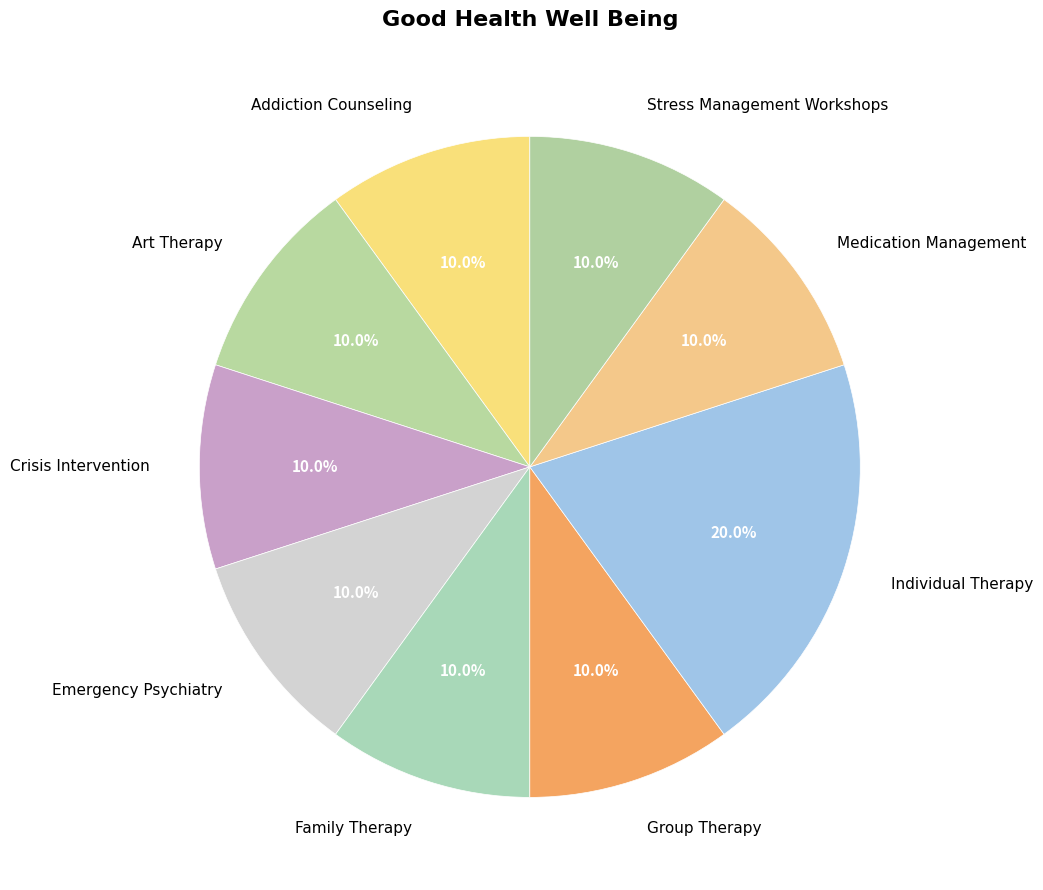

Is there a majority slice in this chart?

No